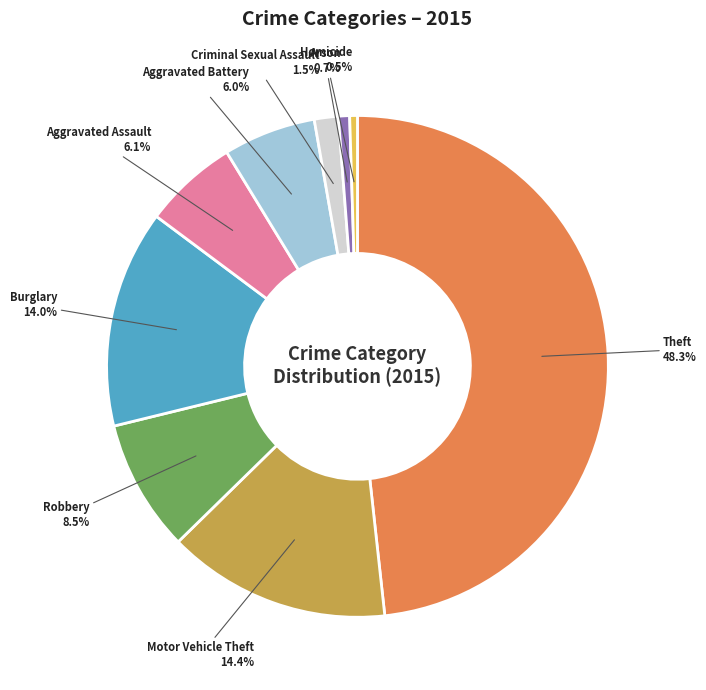

To the nearest percent, what is the difference between the largest and smallest slice percentages?

48%